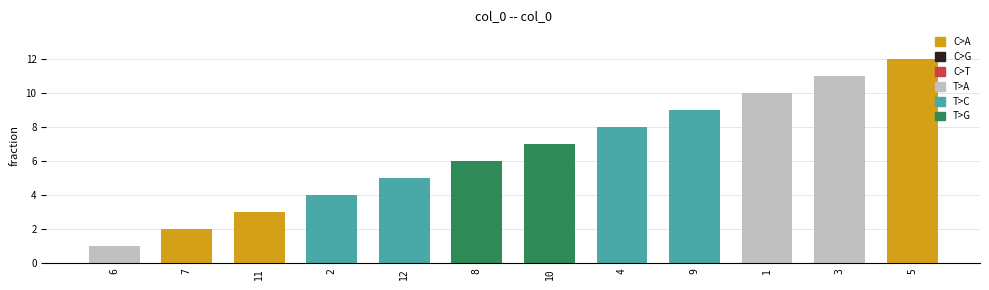

True or false: the data shows 19 at 3.

False